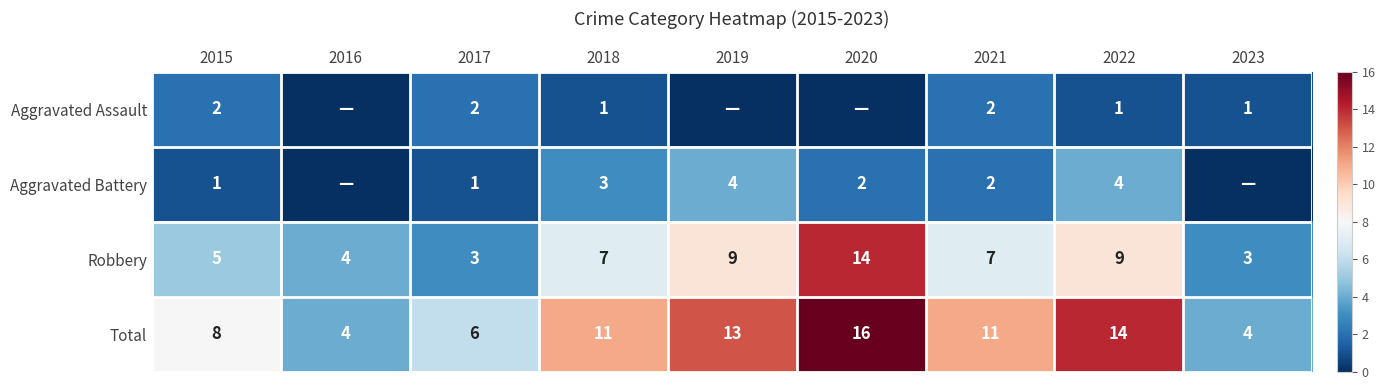

What is the difference between the highest and lowest values at 2015?

7